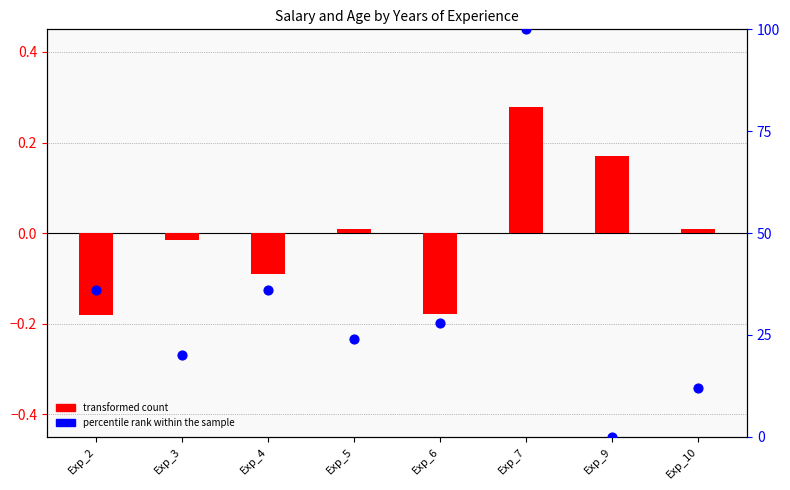

At which category is the sum across all series the highest?

Exp_7